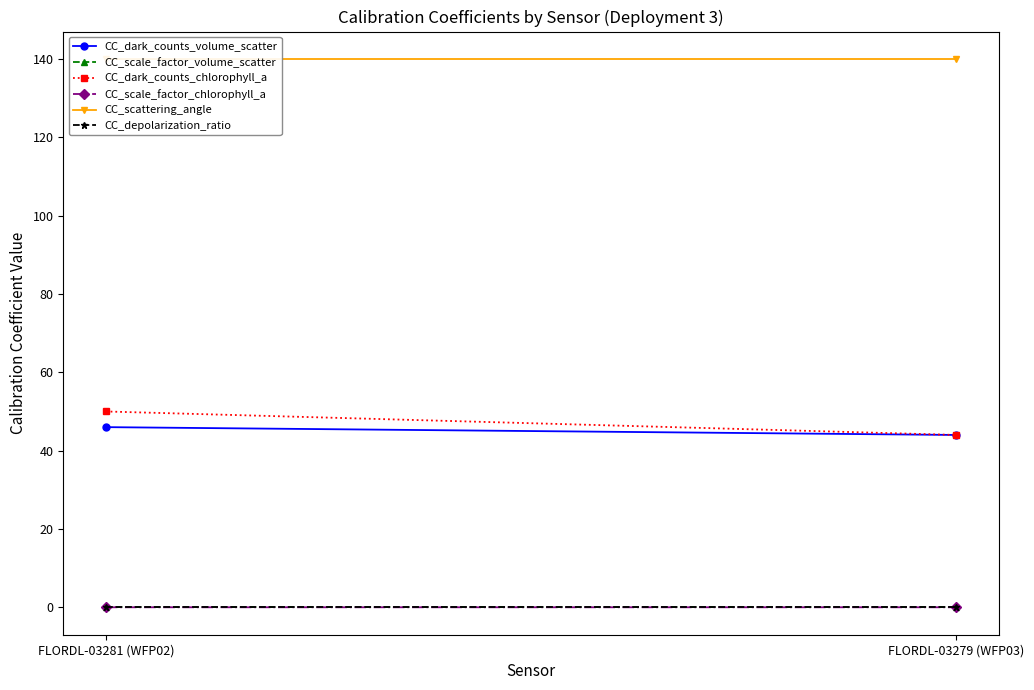

At which label does CC_scale_factor_chlorophyll_a reach its minimum?

FLORDL-03279 (WFP03)